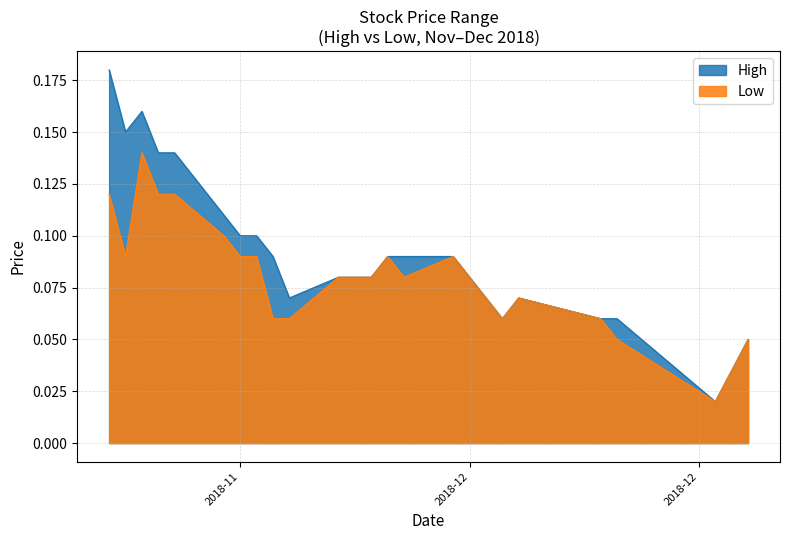

Which series has the largest total across all categories?

High